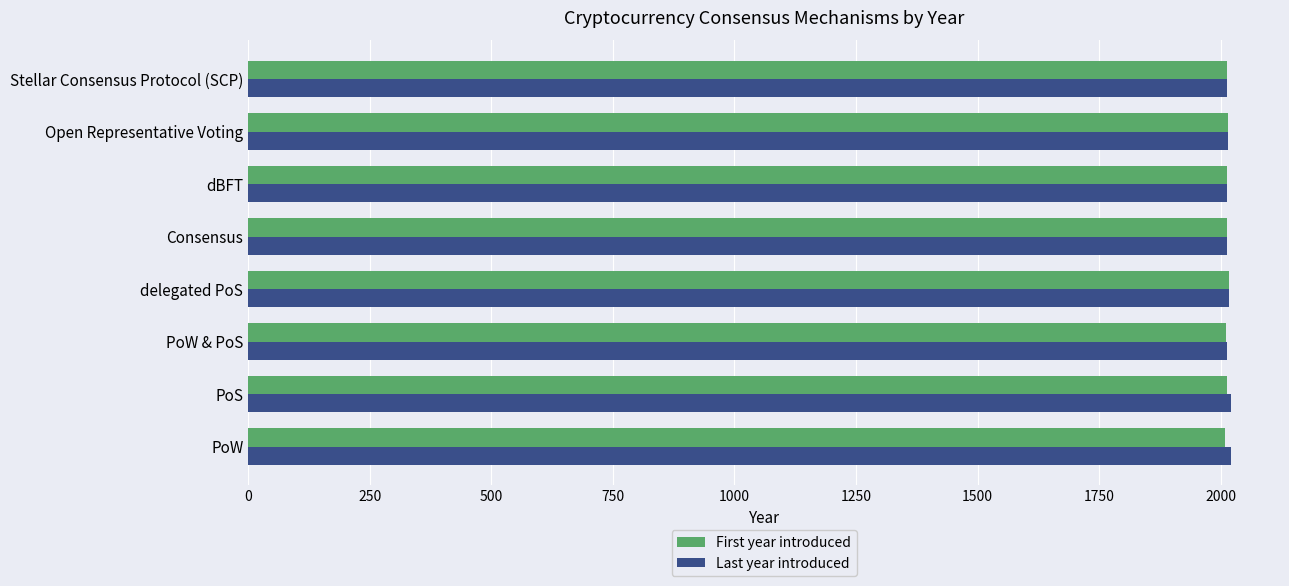

True or false: First year introduced has a value of 2854 at dBFT.

False